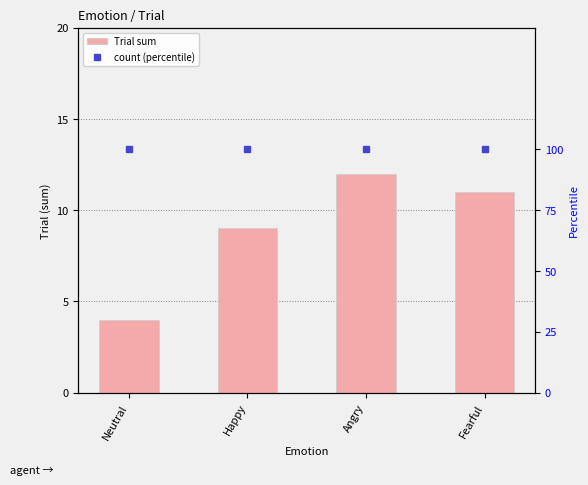

Reading left to right, transcribe all the data shown in this chart.

Trial sum: 4	9	12	11
count (percentile): 100	100	100	100